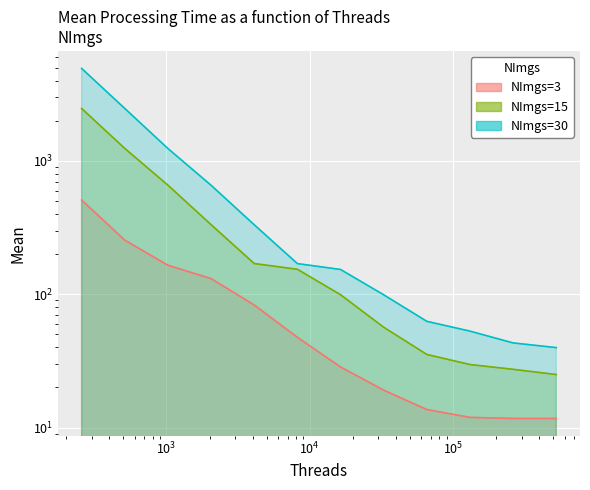

What is the total value across all series at 16384?

281.1